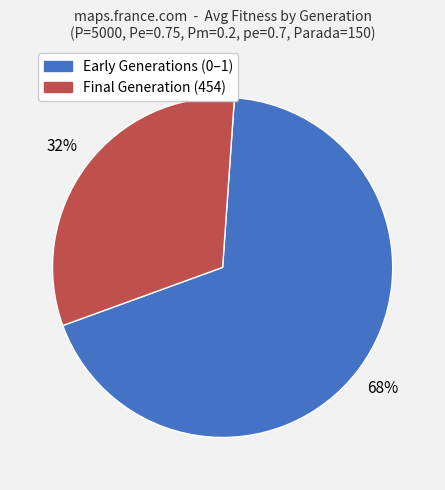

How many segments does this pie chart have?

2